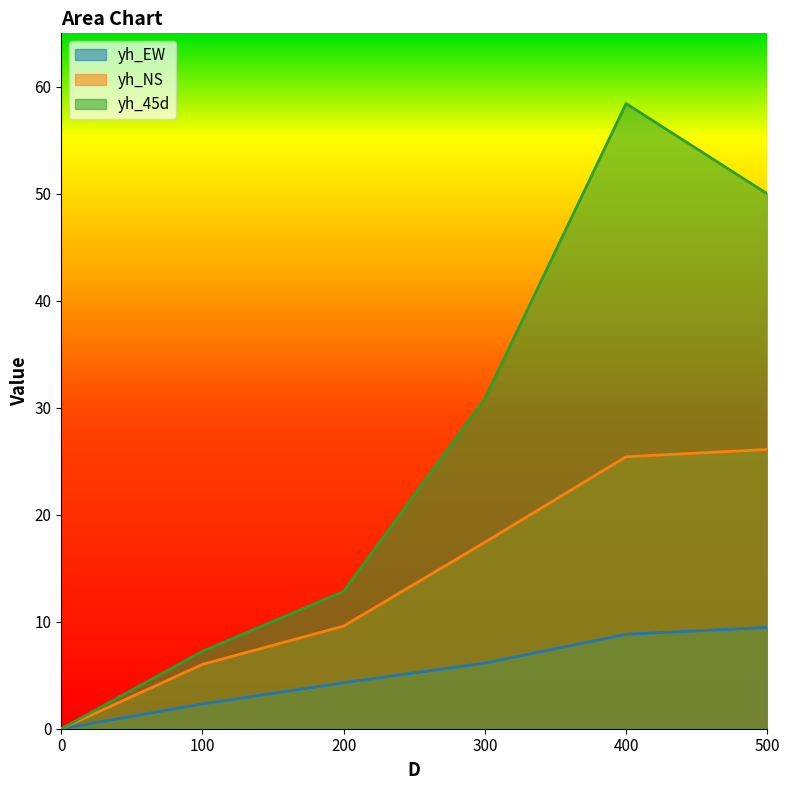

True or false: yh_EW and yh_45d intersect in this chart.

False